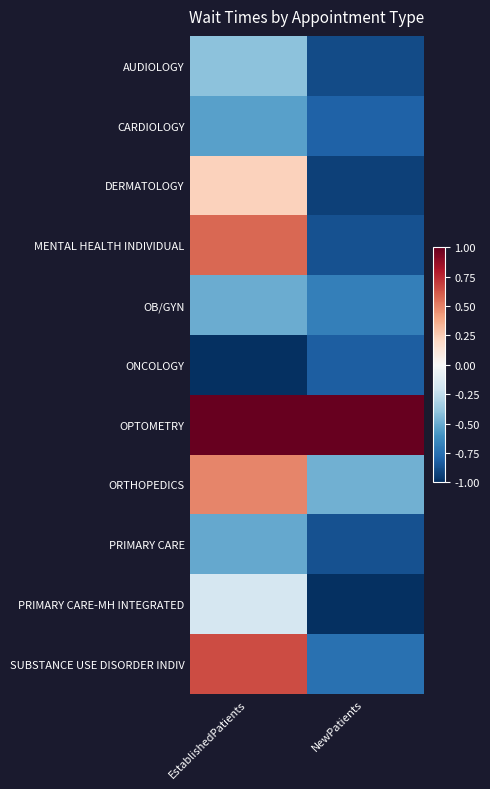

What is the greatest value displayed?

1.0